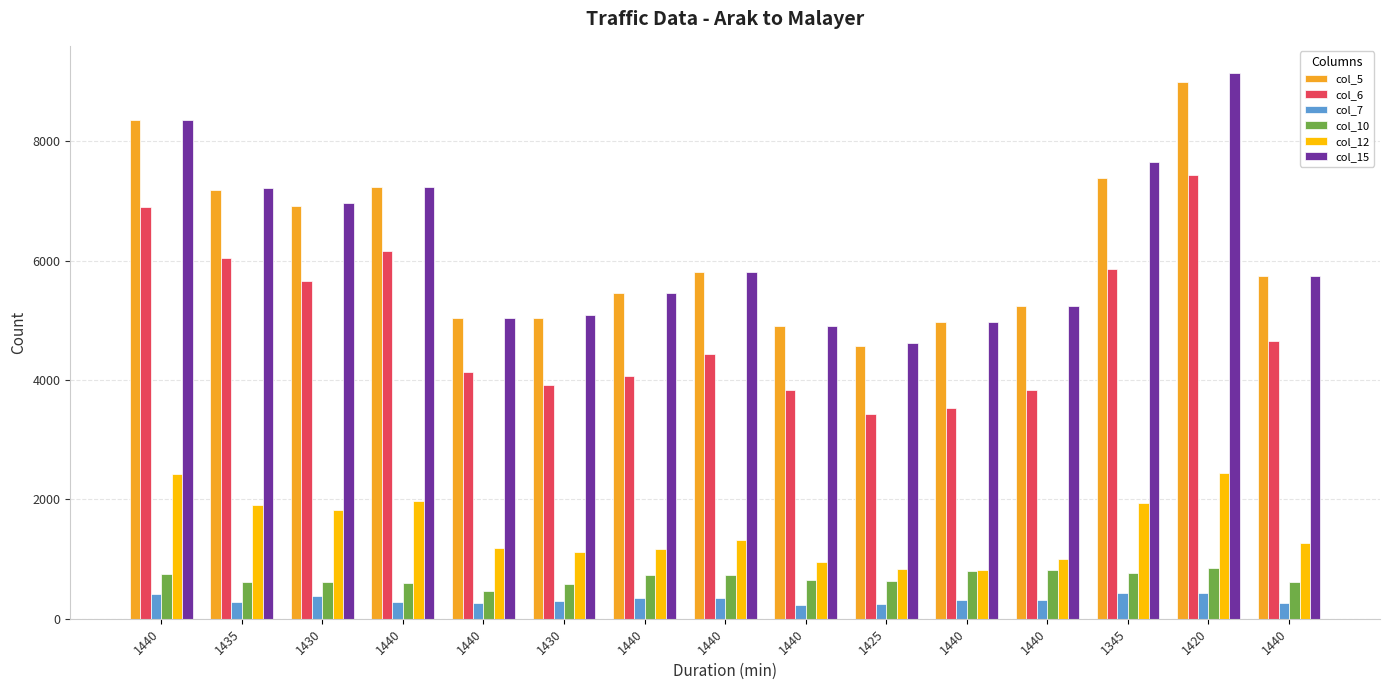

How many data points does each series have?

15